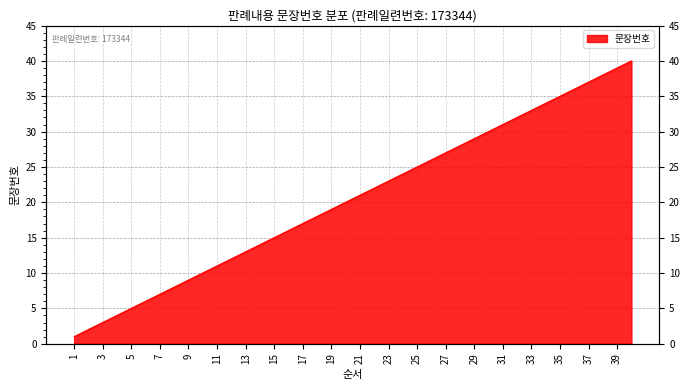

Reading left to right, what are all the values shown in this chart?

1	2	3	4	5	6	7	8	9	10	11	12	13	14	15	16	17	18	19	20	21	22	23	24	25	26	27	28	29	30	31	32	33	34	35	36	37	38	39	40